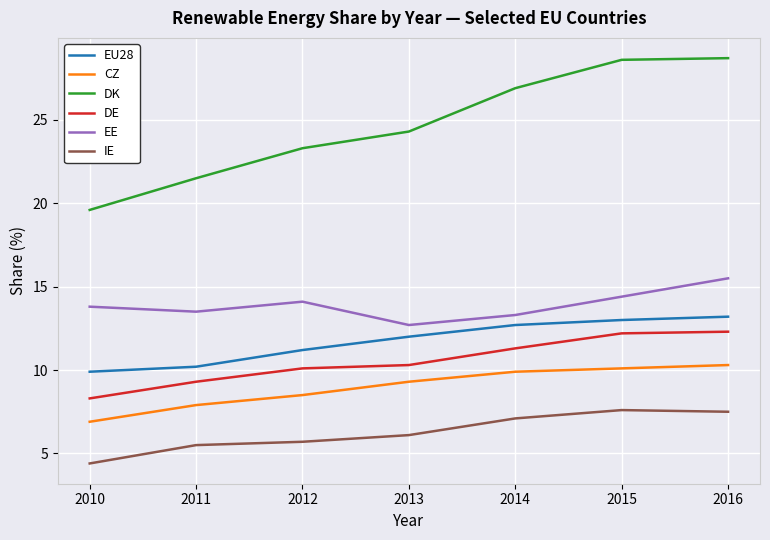

Which series has the largest total across all categories?

DK